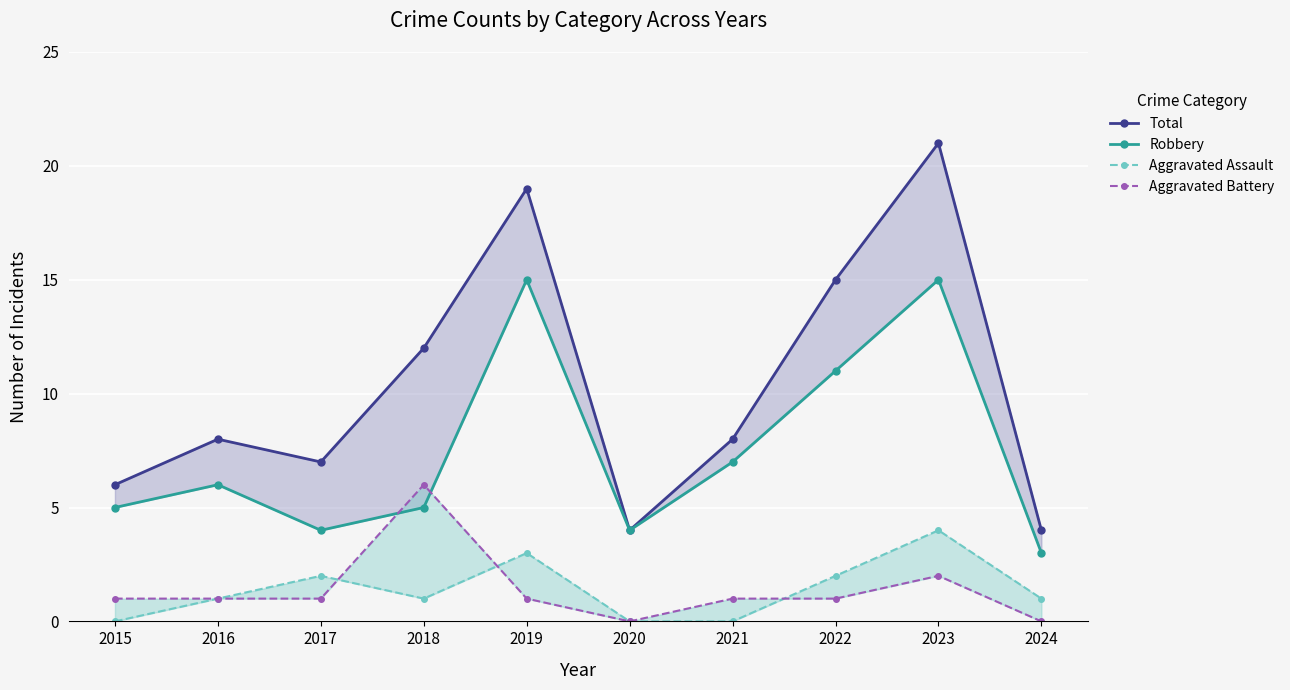

Is it true that Total equals 10 at 2017?

False